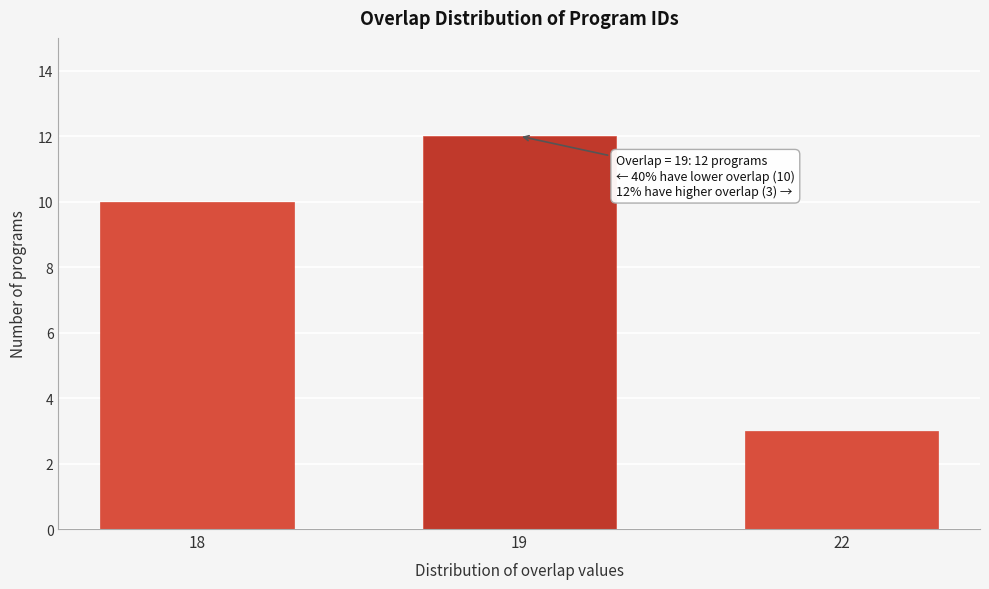

Reading right to left, transcribe all the data shown in this chart.

3	12	10